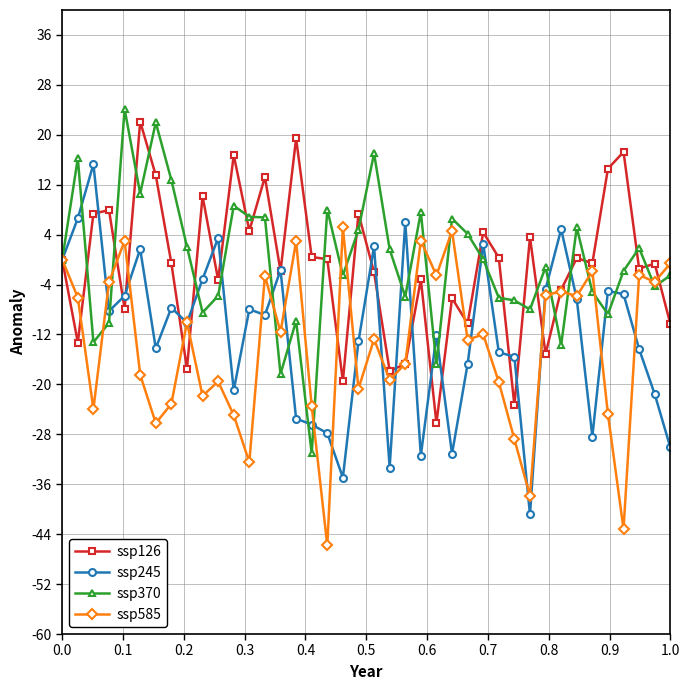

What is the smallest value displayed?

-45.8